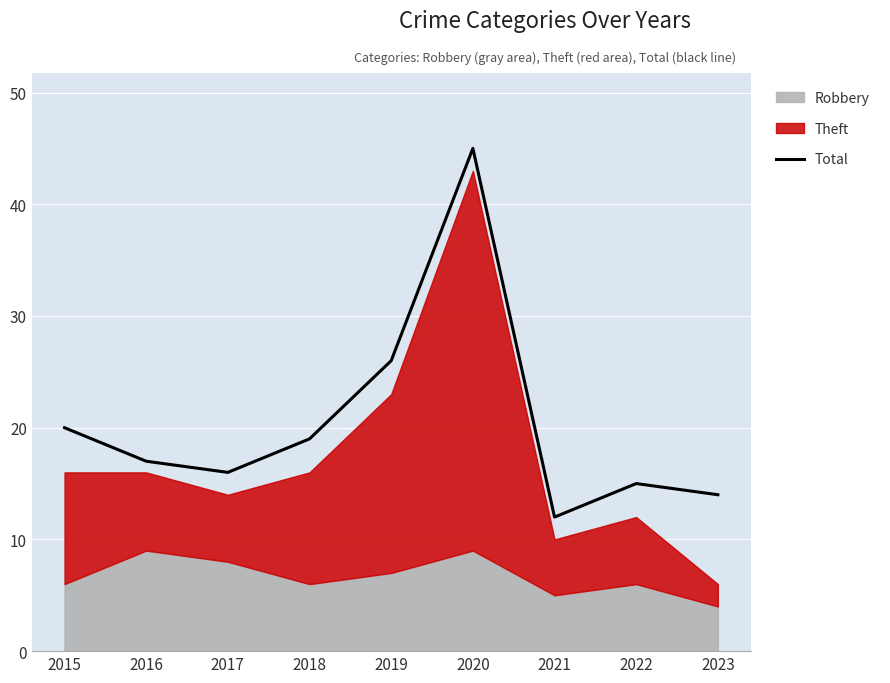

Which label corresponds to the largest value in the chart?

2020